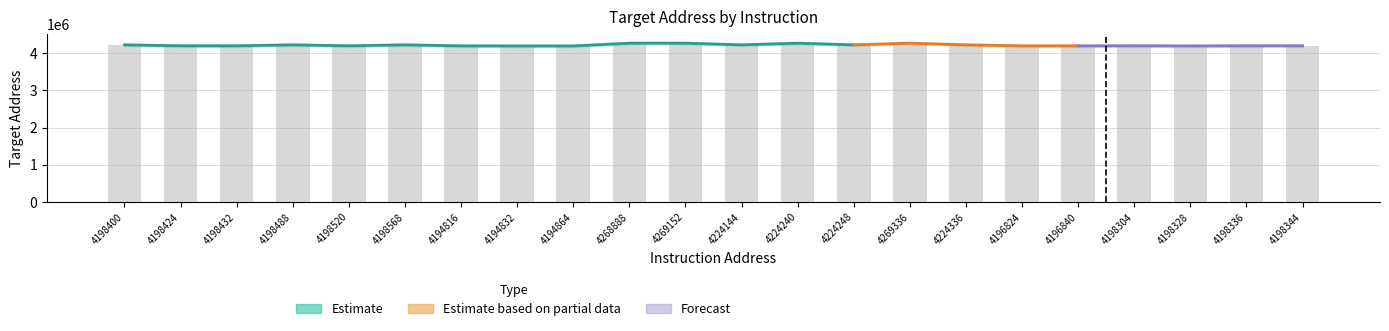

How many data points are less than 4198528?

11